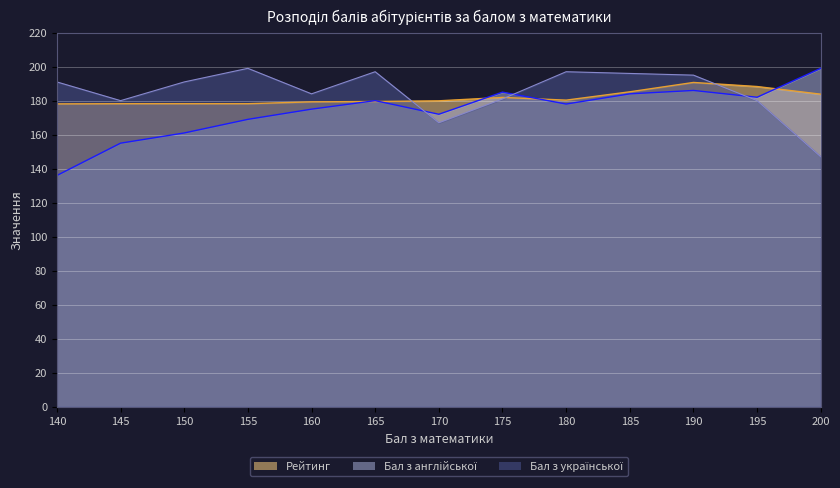

In Рейтинг, how many points are higher than both neighbors (excluding endpoints)?

2